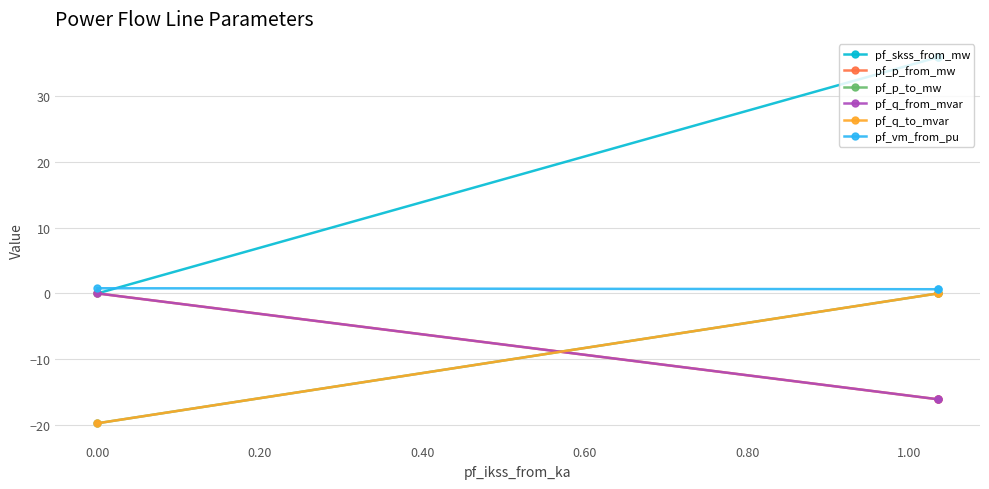

Which series has the largest total across all categories?

pf_skss_from_mw